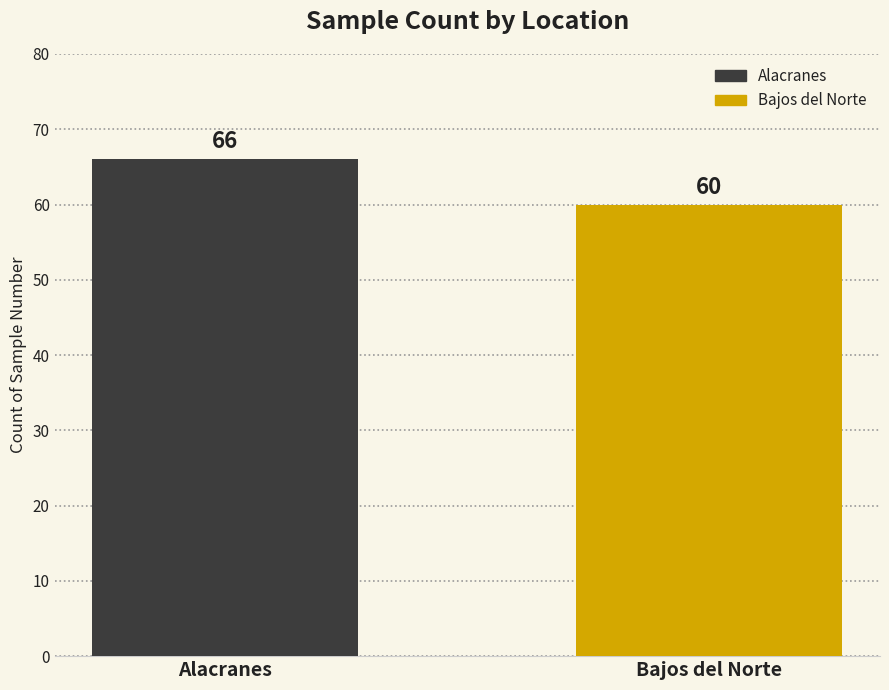

The value at Alacranes is 26. True or false?

False